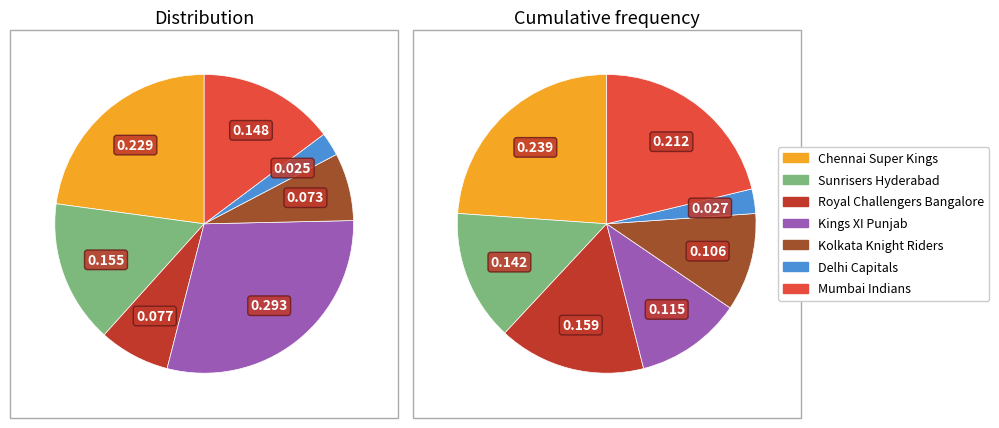

Is there any slice that represents more than half of the pie?

No